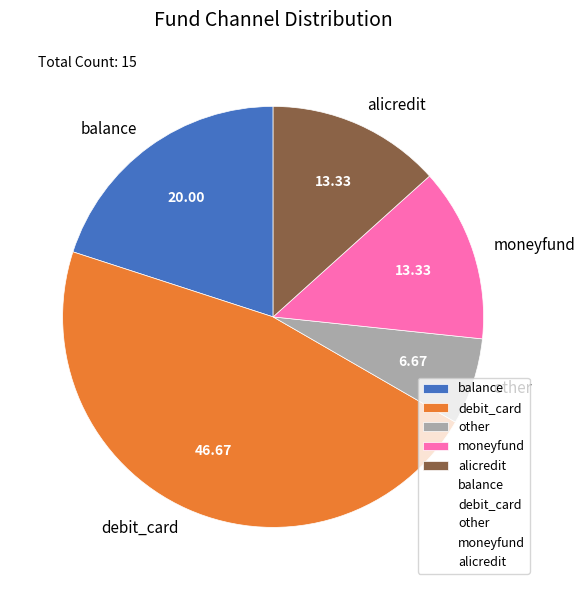

Which has a higher value, moneyfund or other?

moneyfund